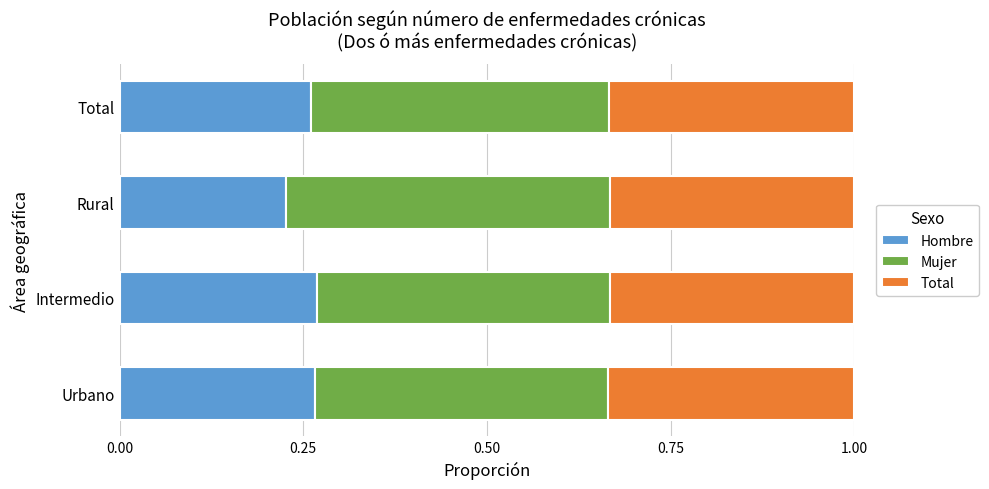

Is it true that Hombre equals 0.0 at Rural?

False